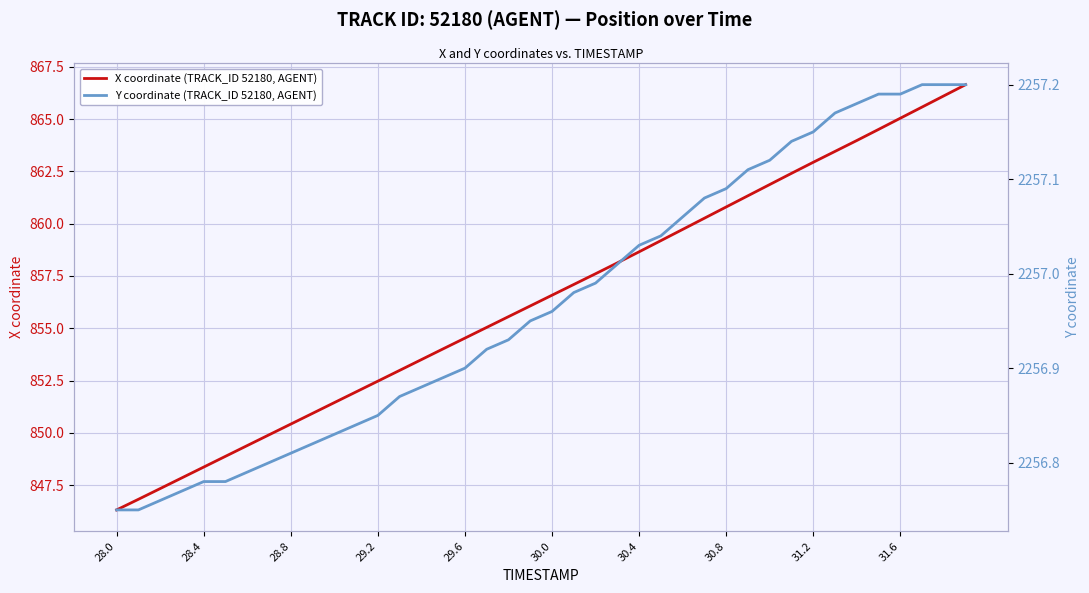

Rank the series by their average value, from lowest to highest.

X coordinate (TRACK_ID 52180, AGENT), Y coordinate (TRACK_ID 52180, AGENT)